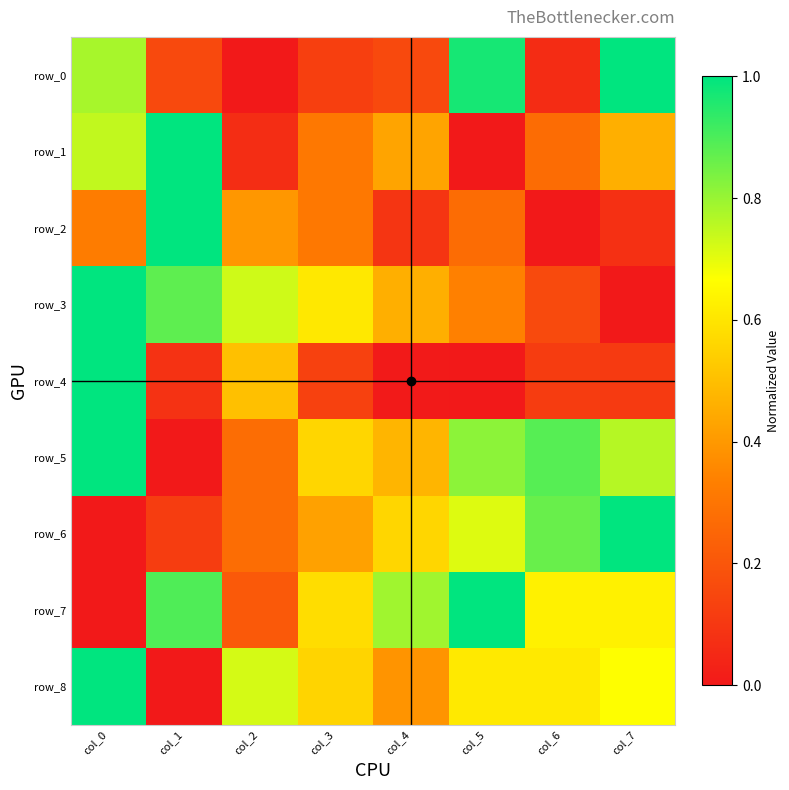

At which category does the chart reach its minimum across all series?

col_2